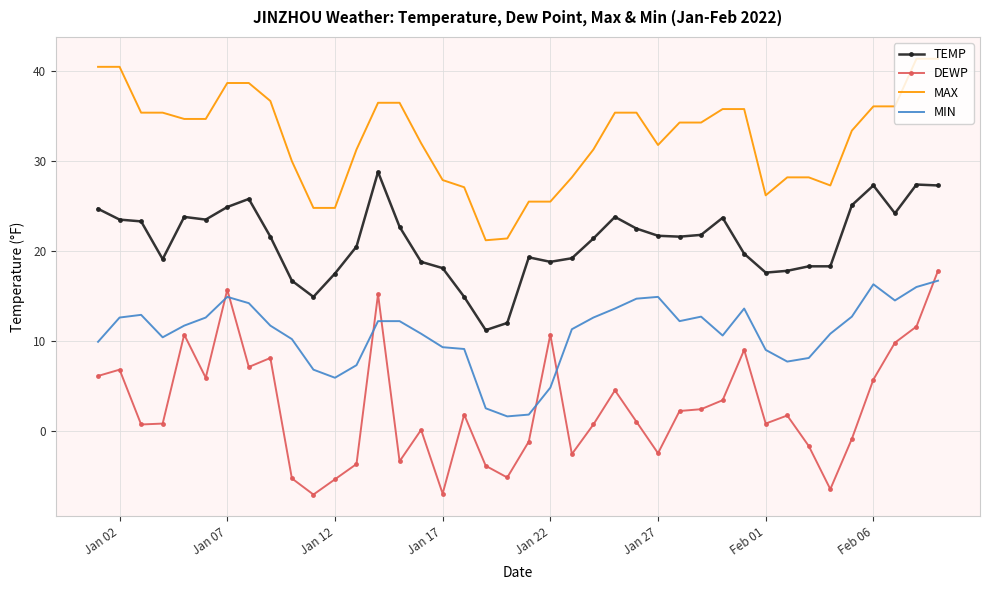

How many distinct data groups are displayed?

4